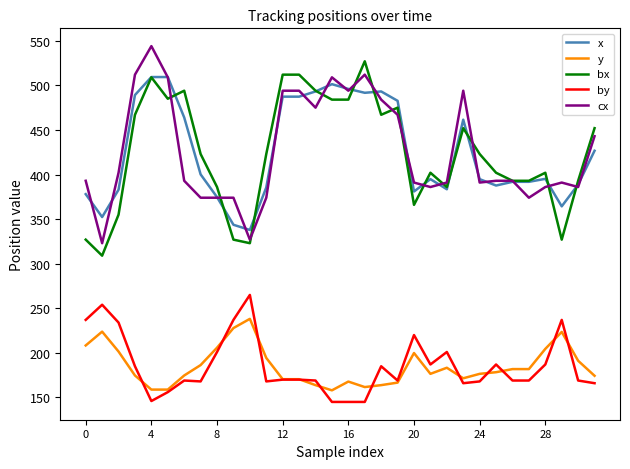

What is the greatest value displayed?

544.0